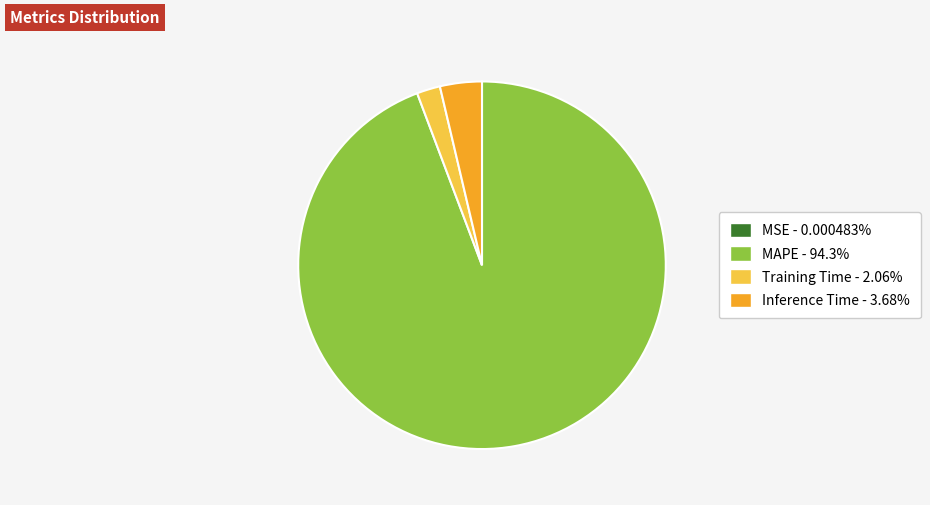

Is there any slice that represents more than half of the pie?

Yes